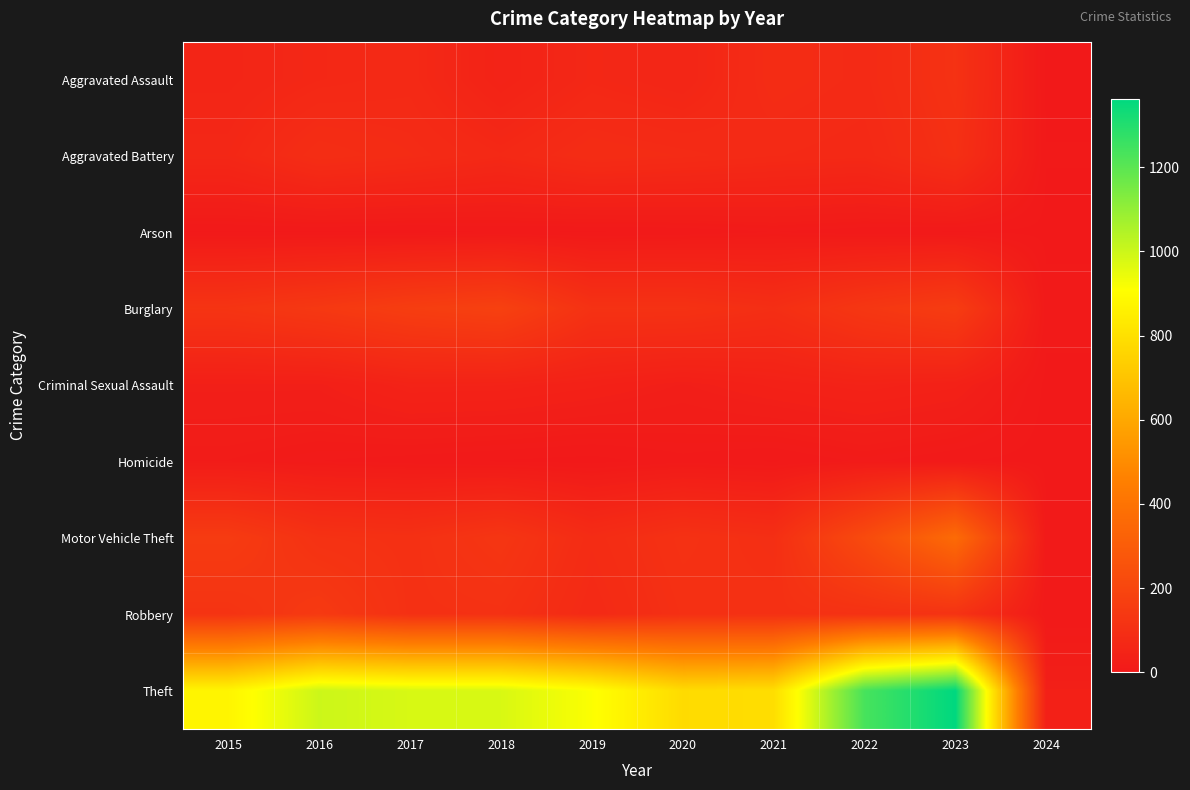

Which has a higher value, 2021 or 2017?

2021